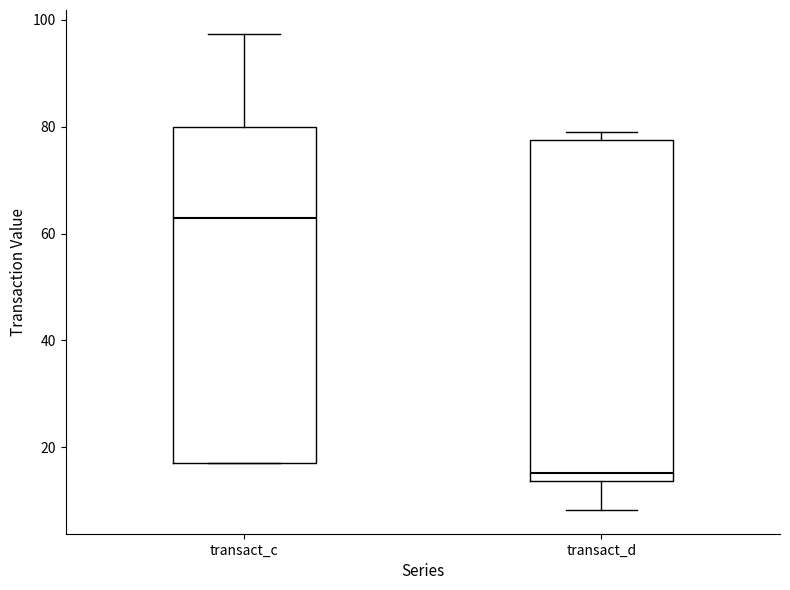

Reading left to right, transcribe this box plot: for each box, give where its median line is, the range the box spans, and where its two whiskers end, as read against the y-axis. The values are not printed on the chart, so give them approximately, as read against the axis.

transact_c: median 62, box 18 to 80, whiskers 18 to 98
transact_d: median 16, box 14 to 78, whiskers 8 to 80